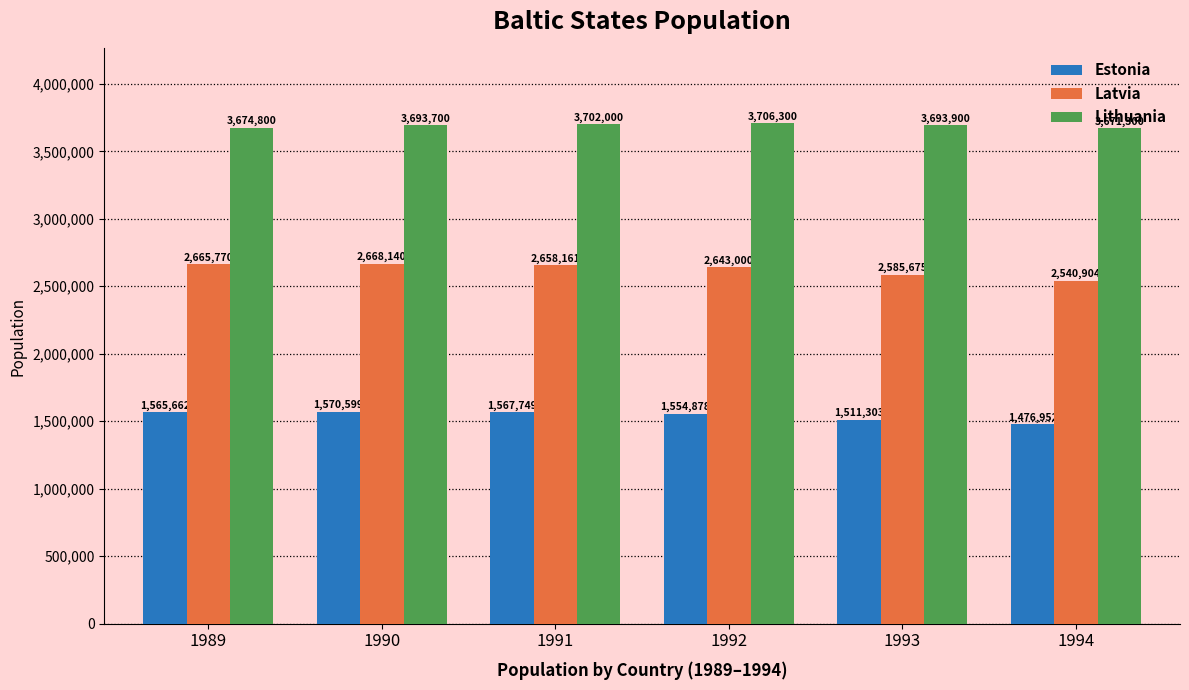

What is the minimum value shown in the chart?

1476952